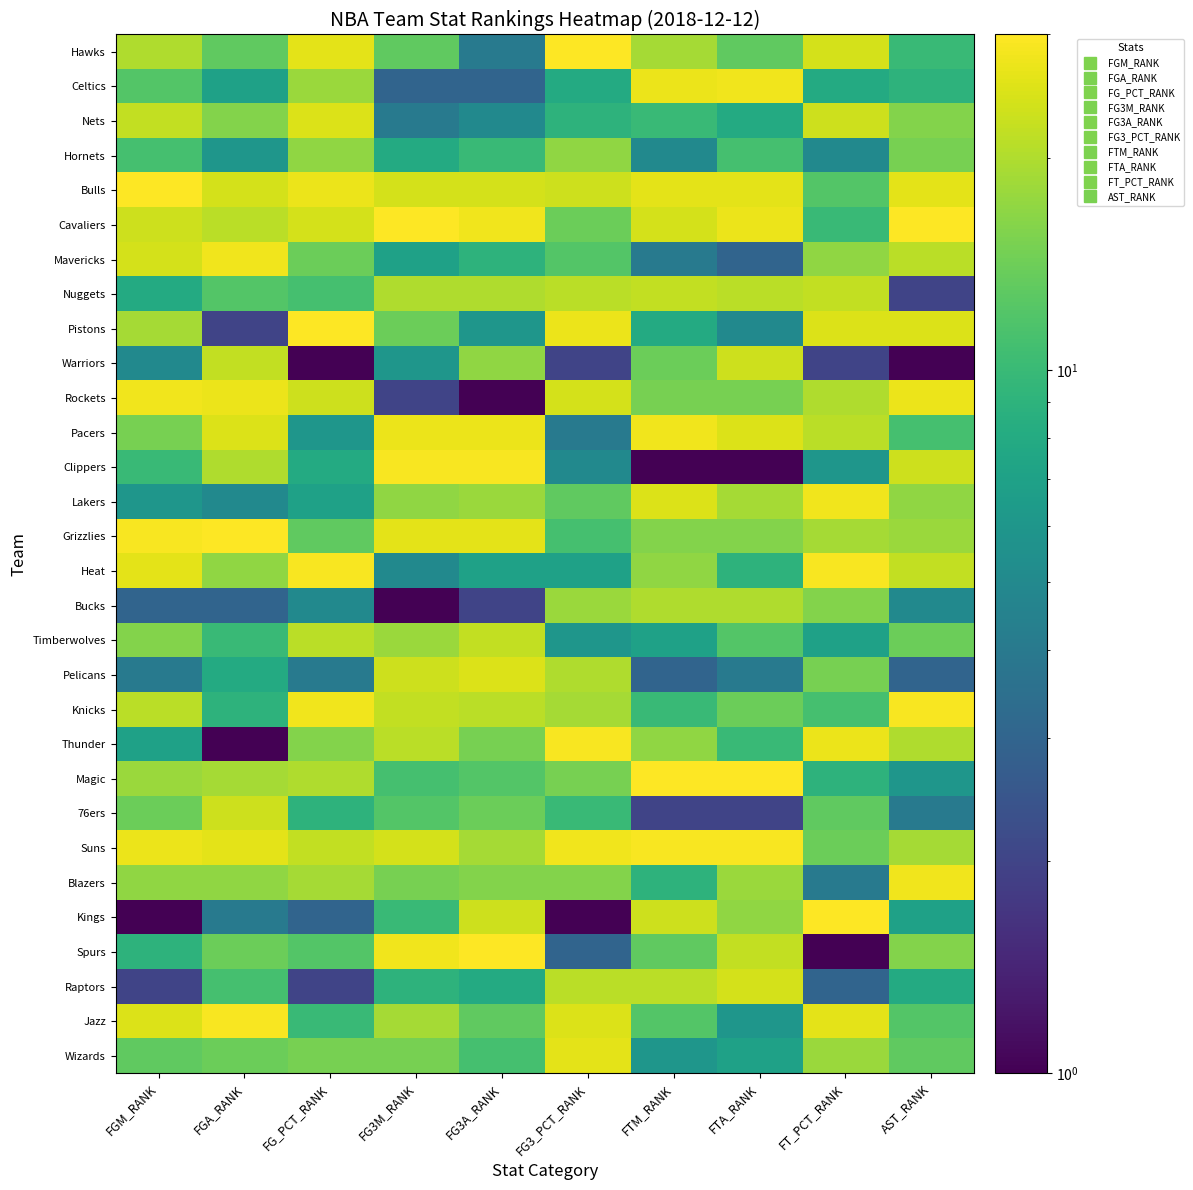

Reading left to right, transcribe all the data shown in this chart.

Hawks: FGM_RANK=20	FGA_RANK=13	FG_PCT_RANK=26	FG3M_RANK=13	FG3A_RANK=4	FG3_PCT_RANK=30	FTM_RANK=19	FTA_RANK=13	FT_PCT_RANK=24	AST_RANK=10
Celtics: FGM_RANK=12	FGA_RANK=7	FG_PCT_RANK=18	FG3M_RANK=3	FG3A_RANK=3	FG3_PCT_RANK=8	FTM_RANK=27	FTA_RANK=28	FT_PCT_RANK=8	AST_RANK=9
Nets: FGM_RANK=22	FGA_RANK=16	FG_PCT_RANK=25	FG3M_RANK=4	FG3A_RANK=5	FG3_PCT_RANK=9	FTM_RANK=10	FTA_RANK=8	FT_PCT_RANK=23	AST_RANK=16
Hornets: FGM_RANK=11	FGA_RANK=6	FG_PCT_RANK=17	FG3M_RANK=8	FG3A_RANK=10	FG3_PCT_RANK=17	FTM_RANK=5	FTA_RANK=11	FT_PCT_RANK=5	AST_RANK=15
Bulls: FGM_RANK=30	FGA_RANK=24	FG_PCT_RANK=27	FG3M_RANK=24	FG3A_RANK=24	FG3_PCT_RANK=23	FTM_RANK=26	FTA_RANK=26	FT_PCT_RANK=12	AST_RANK=26
Cavaliers: FGM_RANK=23	FGA_RANK=21	FG_PCT_RANK=24	FG3M_RANK=30	FG3A_RANK=28	FG3_PCT_RANK=14	FTM_RANK=24	FTA_RANK=27	FT_PCT_RANK=10	AST_RANK=30
Mavericks: FGM_RANK=24	FGA_RANK=28	FG_PCT_RANK=14	FG3M_RANK=7	FG3A_RANK=9	FG3_PCT_RANK=12	FTM_RANK=4	FTA_RANK=3	FT_PCT_RANK=17	AST_RANK=21
Nuggets: FGM_RANK=8	FGA_RANK=12	FG_PCT_RANK=11	FG3M_RANK=20	FG3A_RANK=20	FG3_PCT_RANK=21	FTM_RANK=22	FTA_RANK=21	FT_PCT_RANK=22	AST_RANK=2
Pistons: FGM_RANK=19	FGA_RANK=2	FG_PCT_RANK=30	FG3M_RANK=14	FG3A_RANK=6	FG3_PCT_RANK=27	FTM_RANK=8	FTA_RANK=5	FT_PCT_RANK=25	AST_RANK=25
Warriors: FGM_RANK=5	FGA_RANK=22	FG_PCT_RANK=1	FG3M_RANK=6	FG3A_RANK=17	FG3_PCT_RANK=2	FTM_RANK=14	FTA_RANK=23	FT_PCT_RANK=2	AST_RANK=1
Rockets: FGM_RANK=28	FGA_RANK=27	FG_PCT_RANK=23	FG3M_RANK=2	FG3A_RANK=1	FG3_PCT_RANK=24	FTM_RANK=15	FTA_RANK=15	FT_PCT_RANK=20	AST_RANK=27
Pacers: FGM_RANK=15	FGA_RANK=25	FG_PCT_RANK=6	FG3M_RANK=27	FG3A_RANK=27	FG3_PCT_RANK=4	FTM_RANK=28	FTA_RANK=25	FT_PCT_RANK=21	AST_RANK=11
Clippers: FGM_RANK=10	FGA_RANK=20	FG_PCT_RANK=8	FG3M_RANK=29	FG3A_RANK=29	FG3_PCT_RANK=5	FTM_RANK=1	FTA_RANK=1	FT_PCT_RANK=6	AST_RANK=23
Lakers: FGM_RANK=6	FGA_RANK=5	FG_PCT_RANK=7	FG3M_RANK=17	FG3A_RANK=18	FG3_PCT_RANK=13	FTM_RANK=25	FTA_RANK=19	FT_PCT_RANK=28	AST_RANK=17
Grizzlies: FGM_RANK=29	FGA_RANK=30	FG_PCT_RANK=13	FG3M_RANK=26	FG3A_RANK=26	FG3_PCT_RANK=11	FTM_RANK=16	FTA_RANK=16	FT_PCT_RANK=19	AST_RANK=18
Heat: FGM_RANK=26	FGA_RANK=17	FG_PCT_RANK=29	FG3M_RANK=5	FG3A_RANK=7	FG3_PCT_RANK=7	FTM_RANK=17	FTA_RANK=9	FT_PCT_RANK=29	AST_RANK=22
Bucks: FGM_RANK=3	FGA_RANK=3	FG_PCT_RANK=5	FG3M_RANK=1	FG3A_RANK=2	FG3_PCT_RANK=18	FTM_RANK=20	FTA_RANK=20	FT_PCT_RANK=16	AST_RANK=5
Timberwolves: FGM_RANK=16	FGA_RANK=10	FG_PCT_RANK=21	FG3M_RANK=18	FG3A_RANK=22	FG3_PCT_RANK=6	FTM_RANK=7	FTA_RANK=12	FT_PCT_RANK=7	AST_RANK=14
Pelicans: FGM_RANK=4	FGA_RANK=8	FG_PCT_RANK=4	FG3M_RANK=23	FG3A_RANK=25	FG3_PCT_RANK=20	FTM_RANK=3	FTA_RANK=4	FT_PCT_RANK=15	AST_RANK=3
Knicks: FGM_RANK=21	FGA_RANK=9	FG_PCT_RANK=28	FG3M_RANK=22	FG3A_RANK=21	FG3_PCT_RANK=19	FTM_RANK=10	FTA_RANK=14	FT_PCT_RANK=11	AST_RANK=29
Thunder: FGM_RANK=7	FGA_RANK=1	FG_PCT_RANK=16	FG3M_RANK=21	FG3A_RANK=15	FG3_PCT_RANK=29	FTM_RANK=17	FTA_RANK=10	FT_PCT_RANK=27	AST_RANK=20
Magic: FGM_RANK=18	FGA_RANK=19	FG_PCT_RANK=20	FG3M_RANK=11	FG3A_RANK=12	FG3_PCT_RANK=15	FTM_RANK=30	FTA_RANK=30	FT_PCT_RANK=9	AST_RANK=6
76ers: FGM_RANK=14	FGA_RANK=23	FG_PCT_RANK=9	FG3M_RANK=12	FG3A_RANK=14	FG3_PCT_RANK=10	FTM_RANK=2	FTA_RANK=2	FT_PCT_RANK=13	AST_RANK=4
Suns: FGM_RANK=27	FGA_RANK=26	FG_PCT_RANK=22	FG3M_RANK=24	FG3A_RANK=19	FG3_PCT_RANK=28	FTM_RANK=29	FTA_RANK=29	FT_PCT_RANK=14	AST_RANK=19
Blazers: FGM_RANK=17	FGA_RANK=17	FG_PCT_RANK=19	FG3M_RANK=15	FG3A_RANK=16	FG3_PCT_RANK=16	FTM_RANK=9	FTA_RANK=18	FT_PCT_RANK=4	AST_RANK=28
Kings: FGM_RANK=1	FGA_RANK=4	FG_PCT_RANK=3	FG3M_RANK=10	FG3A_RANK=23	FG3_PCT_RANK=1	FTM_RANK=23	FTA_RANK=17	FT_PCT_RANK=30	AST_RANK=7
Spurs: FGM_RANK=9	FGA_RANK=14	FG_PCT_RANK=12	FG3M_RANK=28	FG3A_RANK=30	FG3_PCT_RANK=3	FTM_RANK=13	FTA_RANK=22	FT_PCT_RANK=1	AST_RANK=16
Raptors: FGM_RANK=2	FGA_RANK=11	FG_PCT_RANK=2	FG3M_RANK=9	FG3A_RANK=8	FG3_PCT_RANK=21	FTM_RANK=21	FTA_RANK=24	FT_PCT_RANK=3	AST_RANK=8
Jazz: FGM_RANK=25	FGA_RANK=29	FG_PCT_RANK=10	FG3M_RANK=19	FG3A_RANK=13	FG3_PCT_RANK=25	FTM_RANK=12	FTA_RANK=6	FT_PCT_RANK=26	AST_RANK=12
Wizards: FGM_RANK=13	FGA_RANK=14	FG_PCT_RANK=15	FG3M_RANK=15	FG3A_RANK=11	FG3_PCT_RANK=26	FTM_RANK=6	FTA_RANK=7	FT_PCT_RANK=18	AST_RANK=13